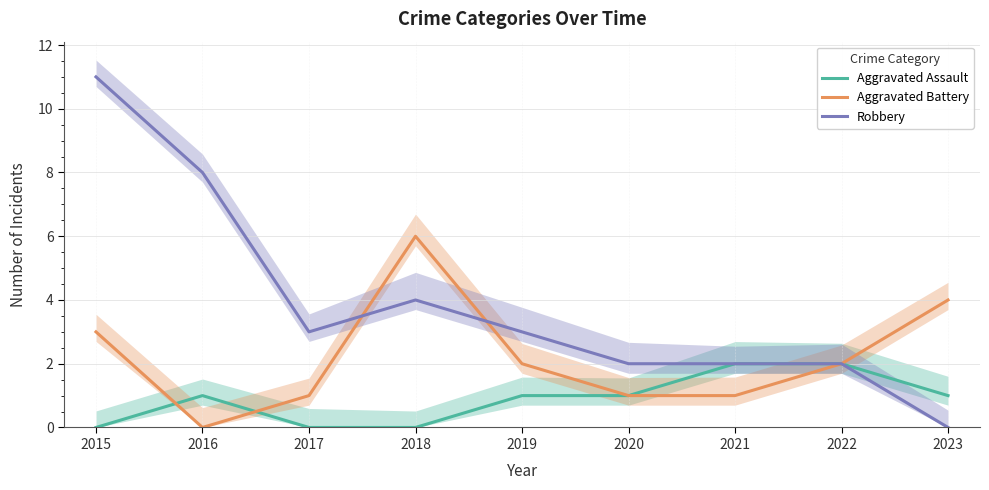

How many interior local peaks does the Aggravated Battery series have?

1